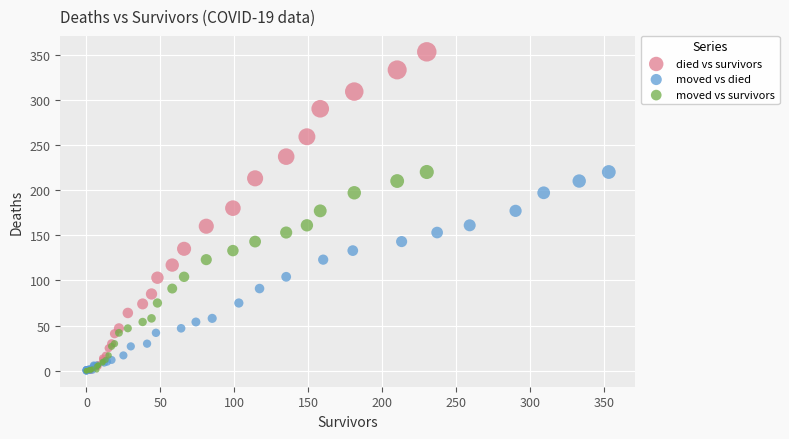

Which series has the largest Y range (max minus min)?

died vs survivors